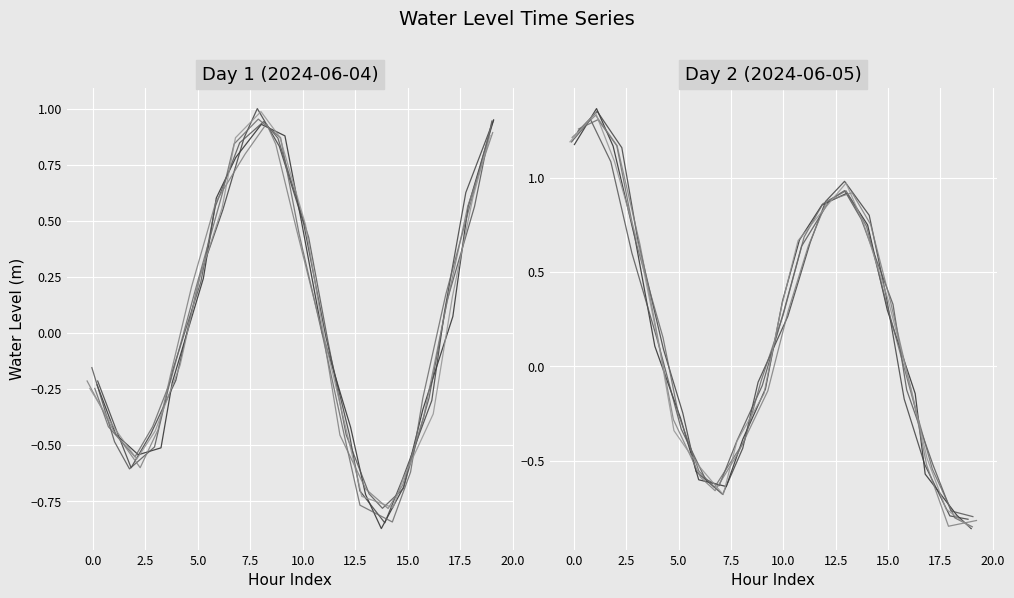

The value of Water Level (m) seg1 at 15.0 is -0.6. True or false?

True